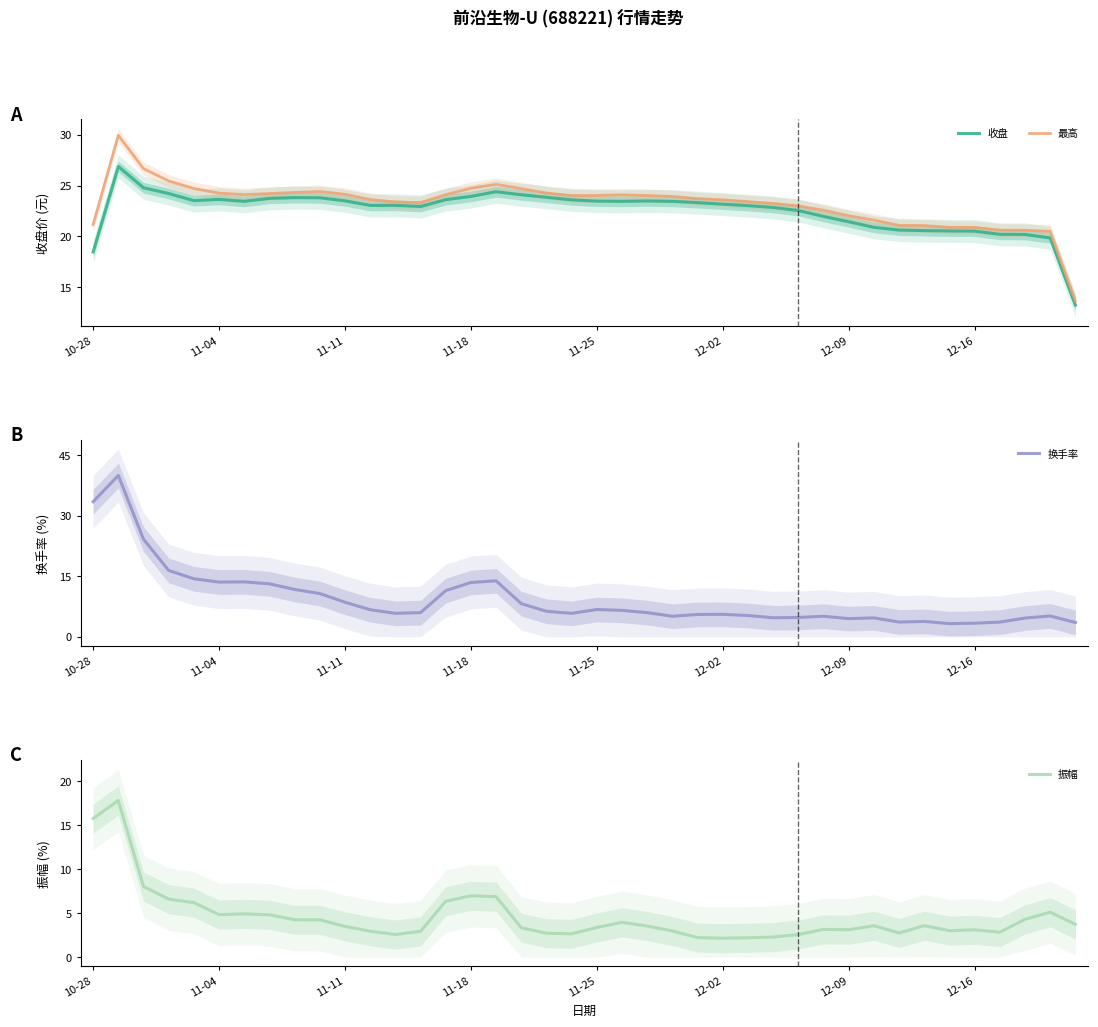

The 收盘 series shows 14.6 at 12-02. True or false?

False